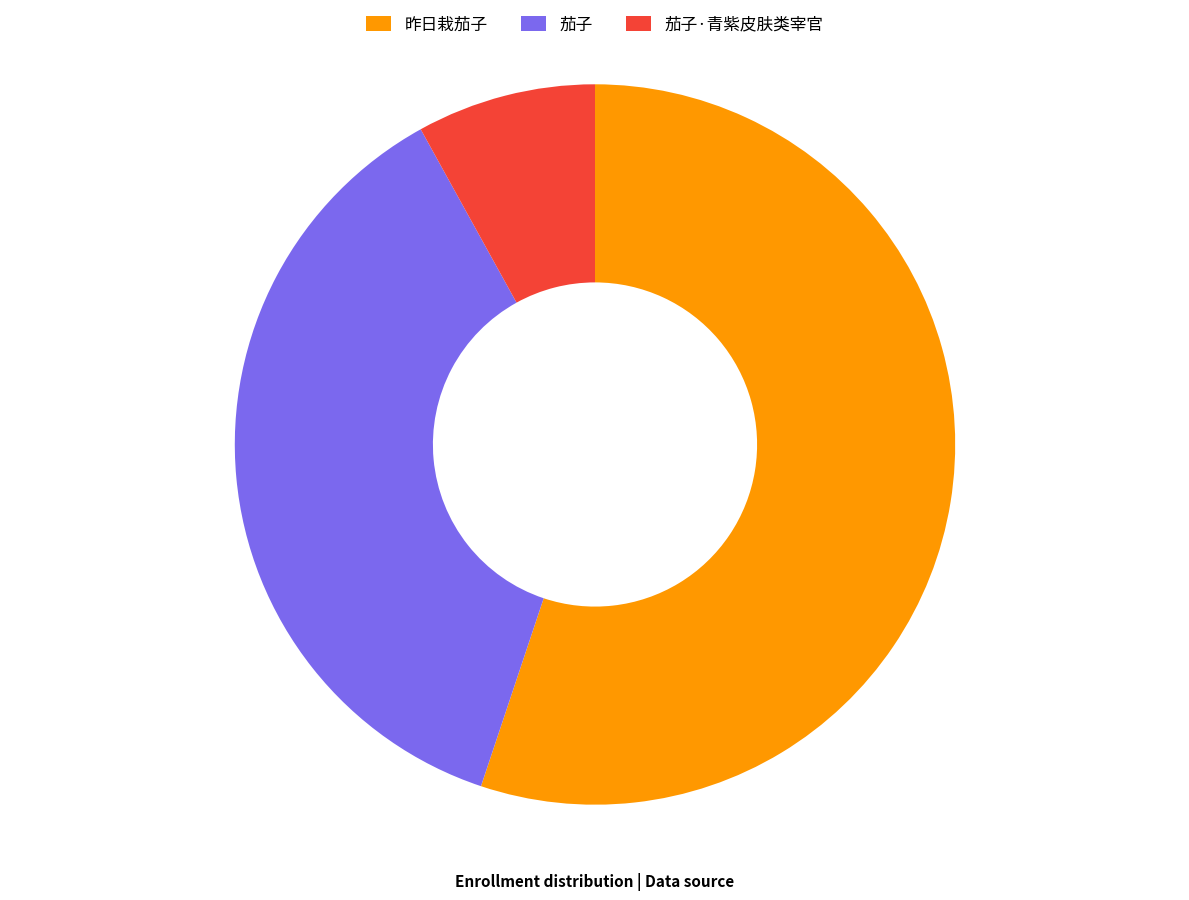

Combined, do 茄子 and 茄子·青紫皮肤类宰官 account for over 50%?

No